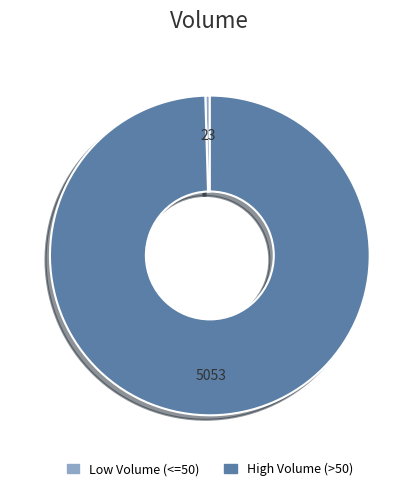

Is there any slice that represents more than half of the pie?

Yes